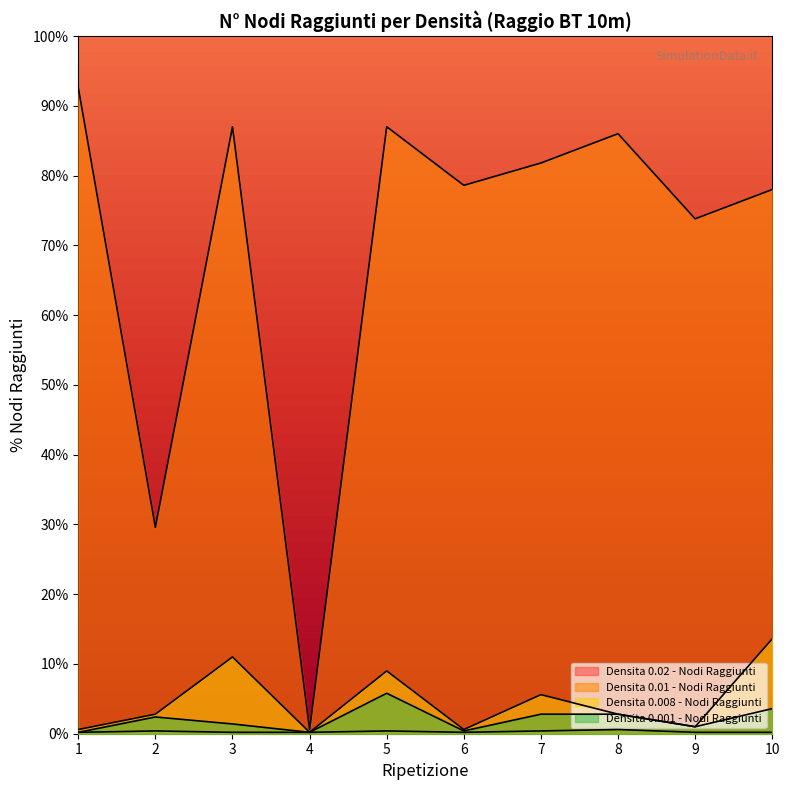

How many values in the Densita 0.01 - Nodi Raggiunti series are below 81?

5